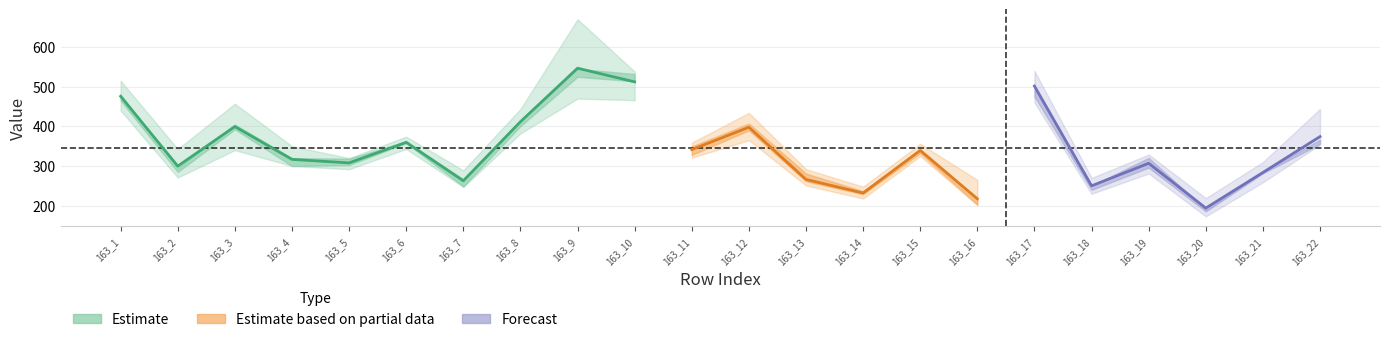

What is the greatest value displayed?

670